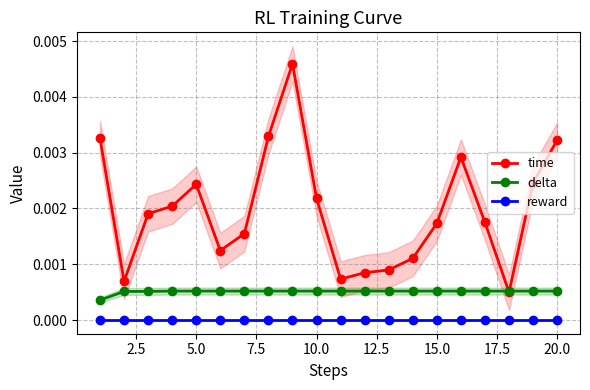

Count the number of categories in the chart.

20